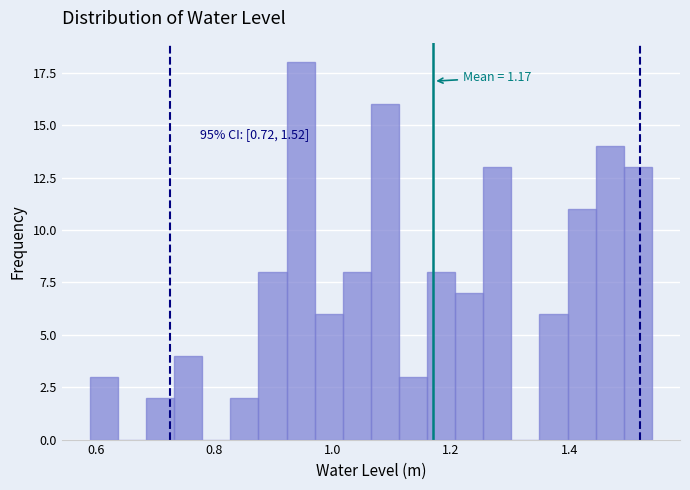

Read against the x-axis, roughly where is the centre of the tallest bar?

0.94